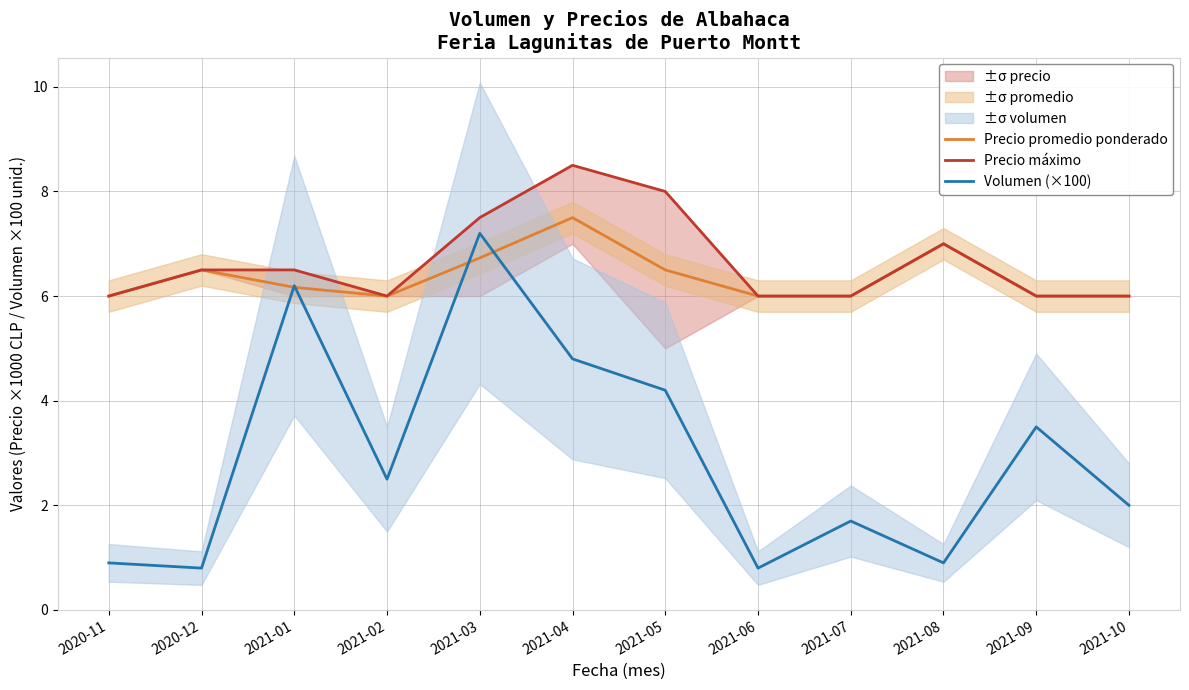

What is the highest value of the Precio máximo series?

8.5